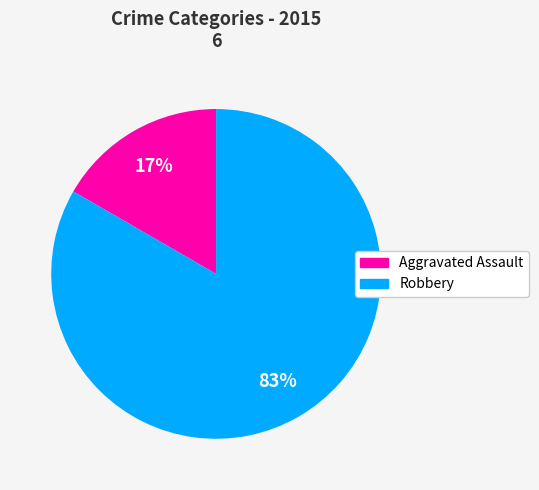

Which category has the biggest portion of the pie?

Robbery